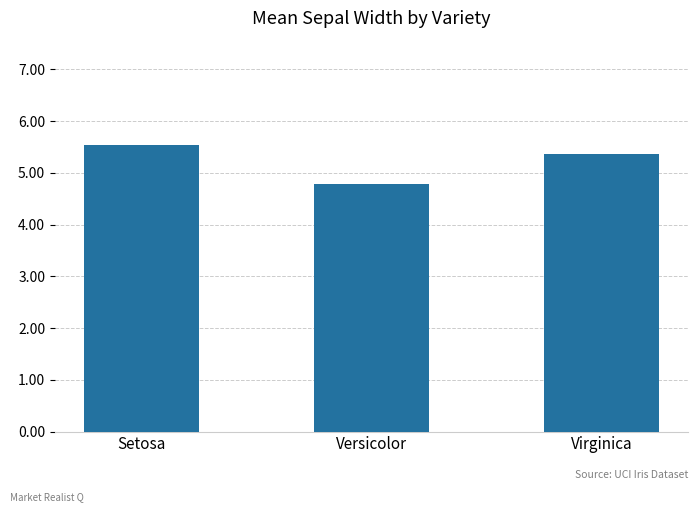

Reading left to right, what are all the values shown in this chart?

5.5	4.8	5.4